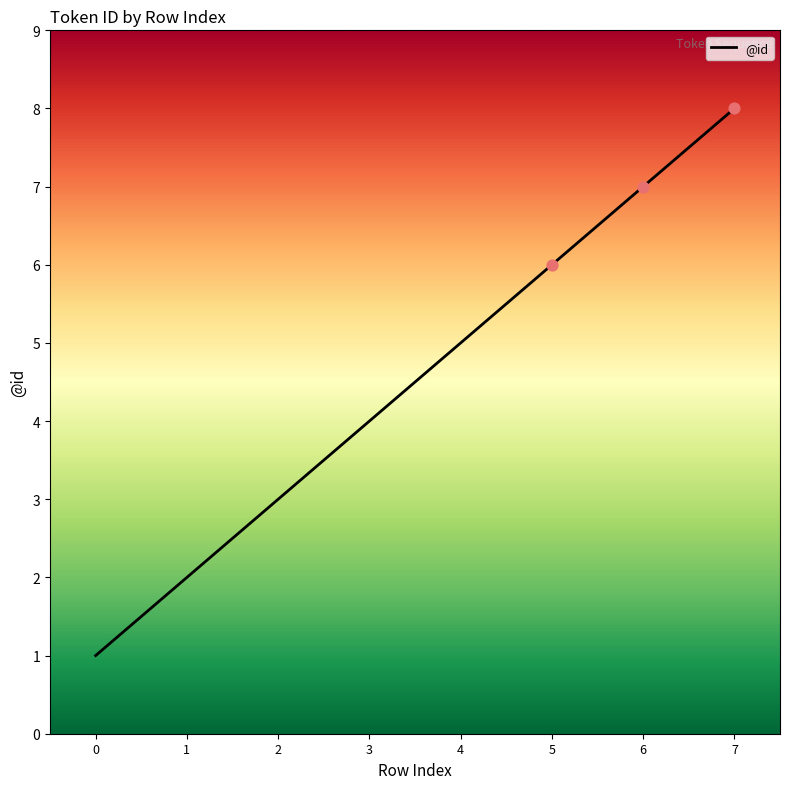

Which has a higher value, 6 or 1?

6